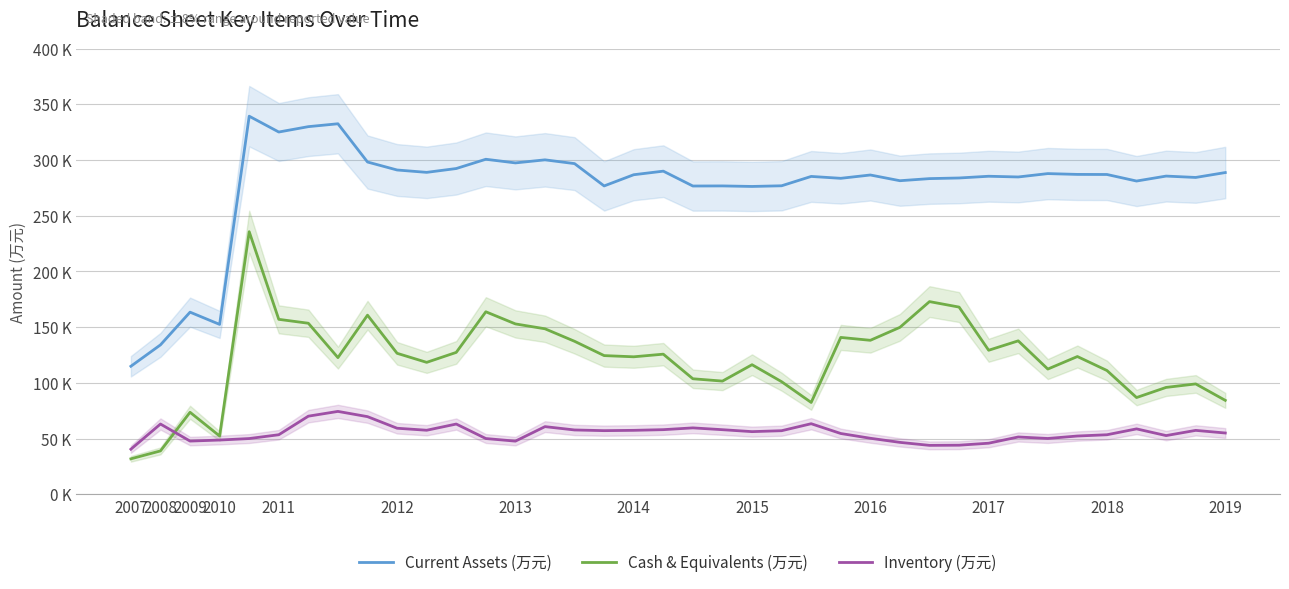

How many lines are shown in the chart?

3